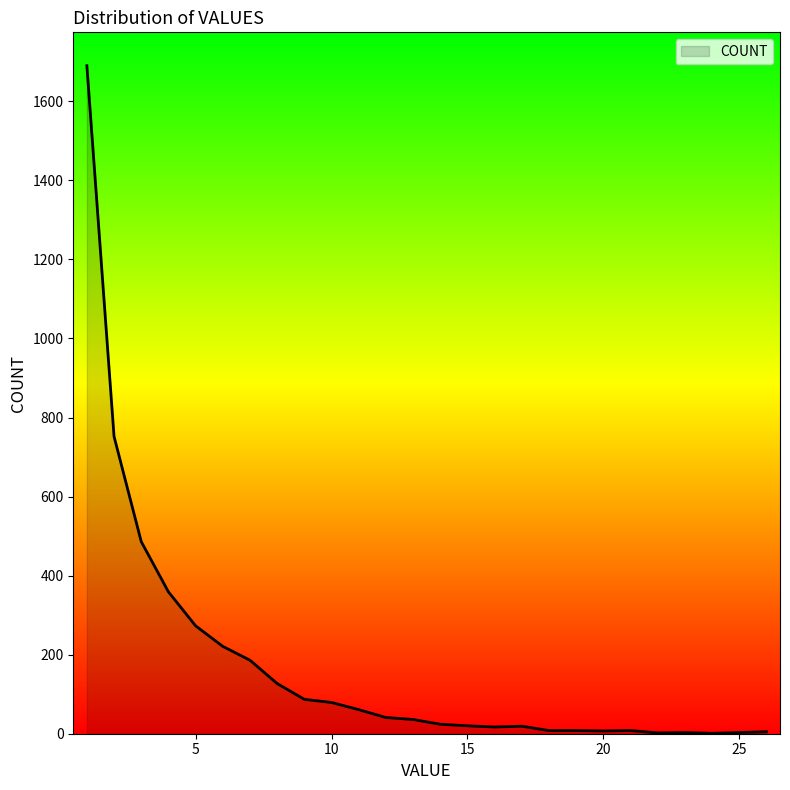

What is the maximum value shown in the chart?

1690